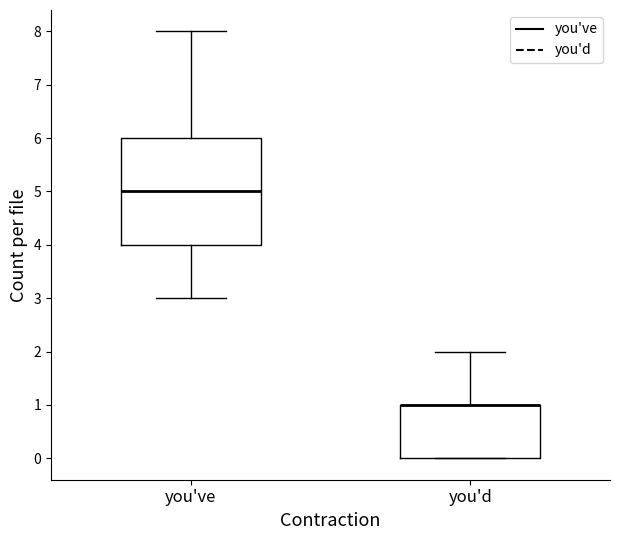

Where does the upper whisker of the box for you've end on the y-axis? The values are not printed on the chart, so give them approximately, as read against the axis.

8